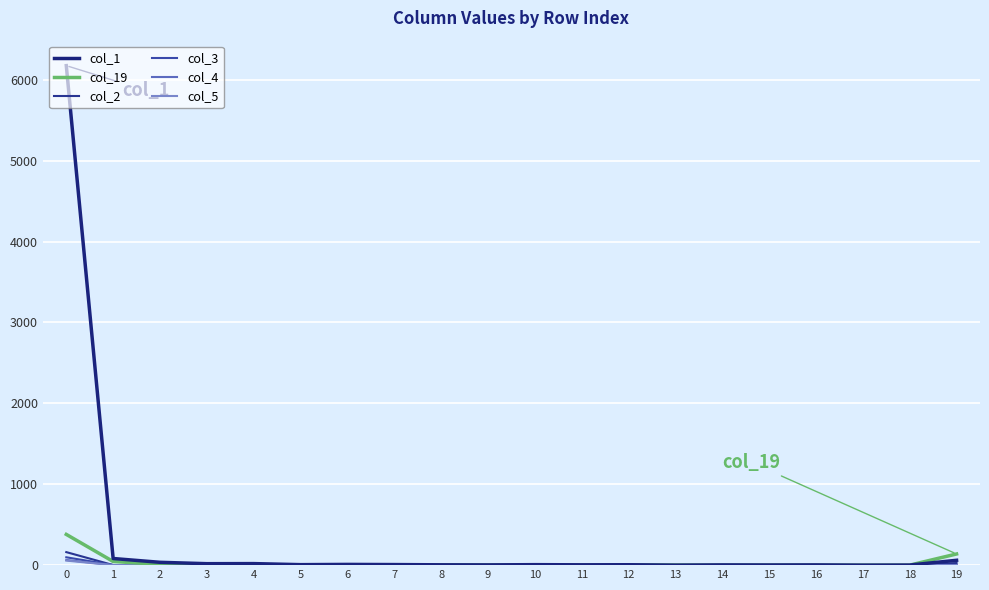

What is the value of the col_2 point at the 7th from the left?

2